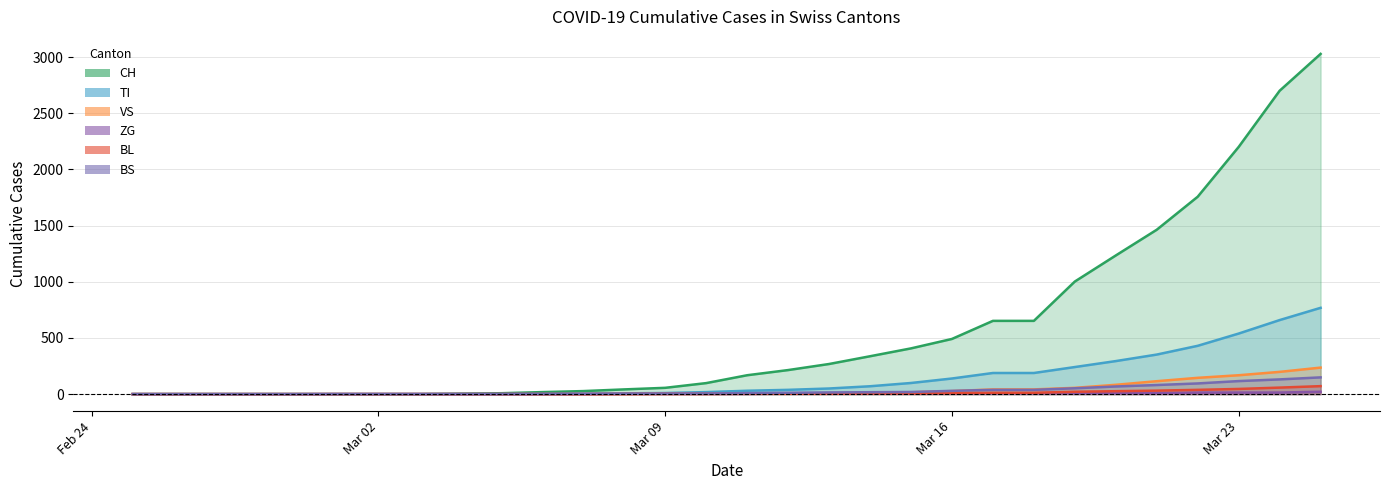

At which category is the sum across all series the highest?

2020-03-25